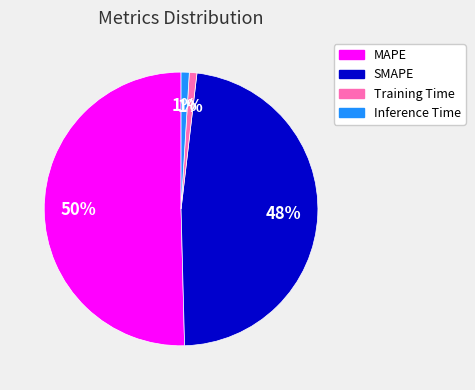

The Training Time slice represents 1% of the pie. True or false?

True